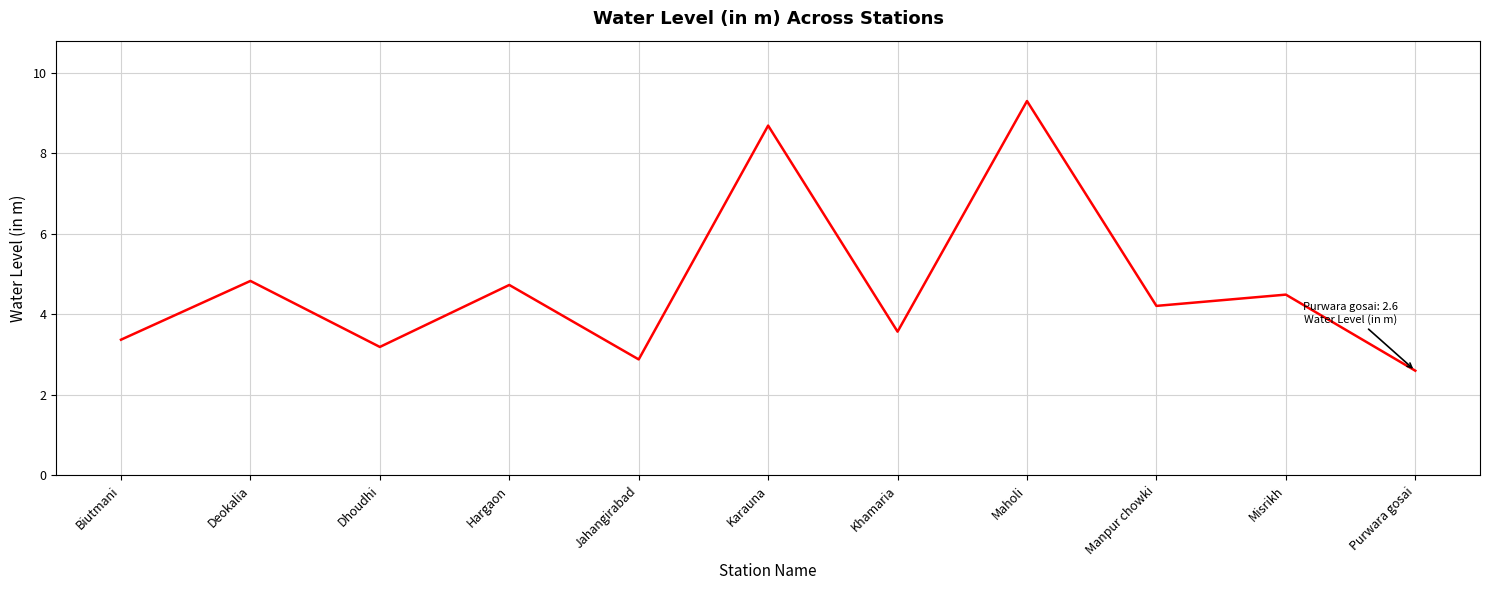

Is it true that the value at Deokalia is 7.1?

False